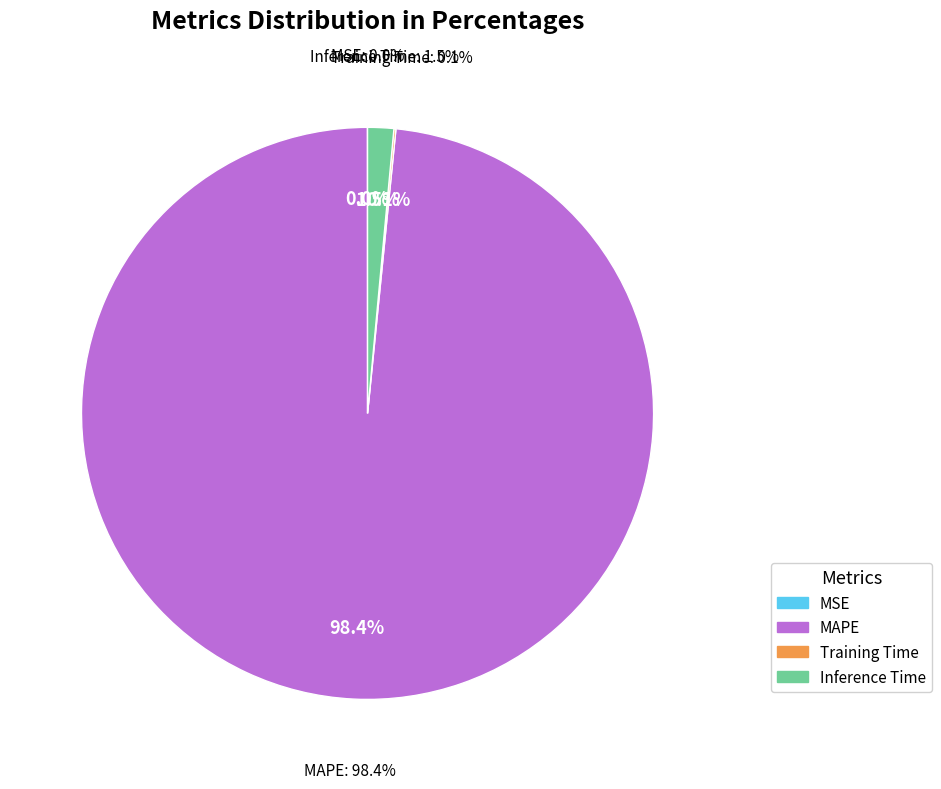

Is it true that Inference Time is 10% of the pie?

False